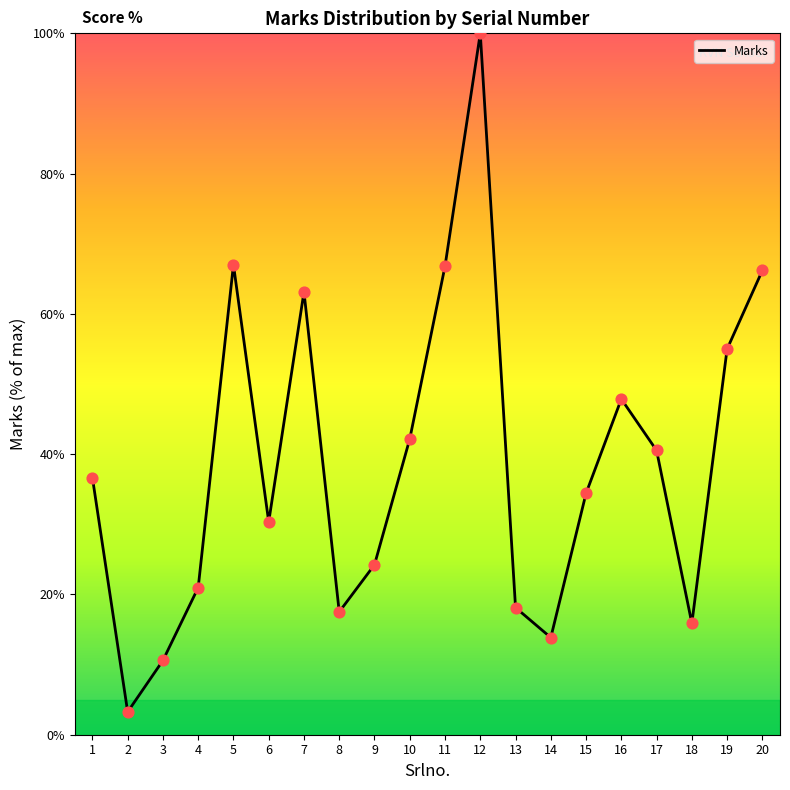

What is the change in value from 5 to 11?

-0.2